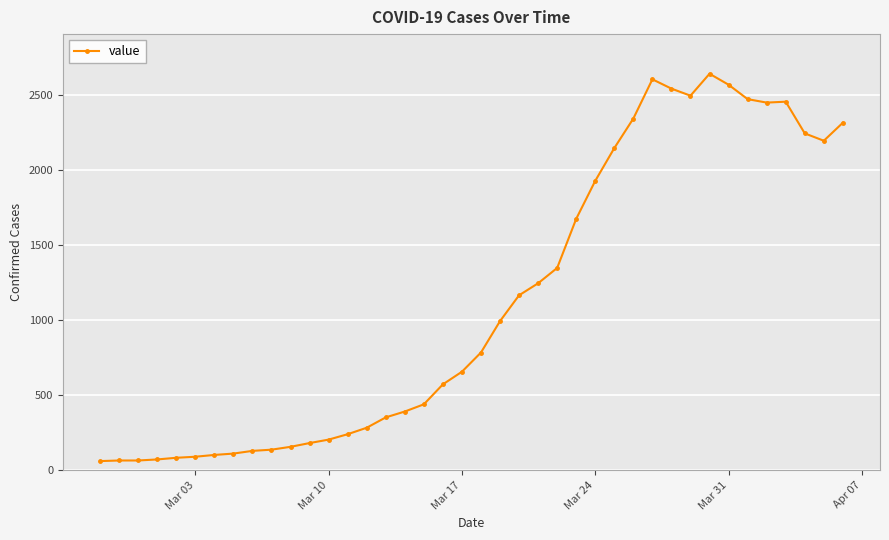

What is the minimum value shown in the chart?

61